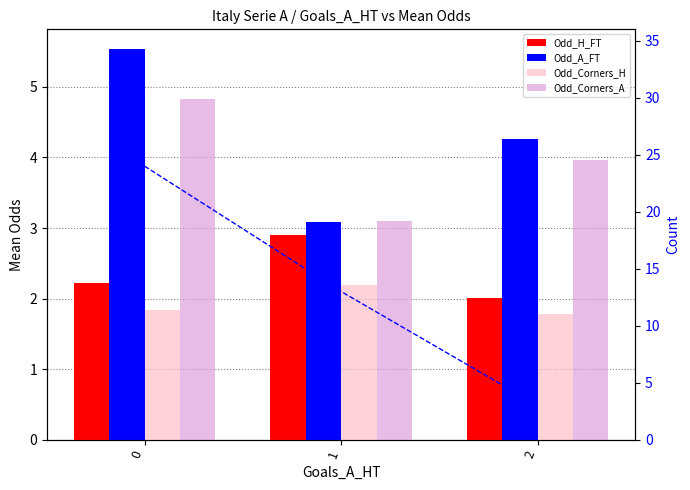

Which series has the largest total across all categories?

Odd_A_FT